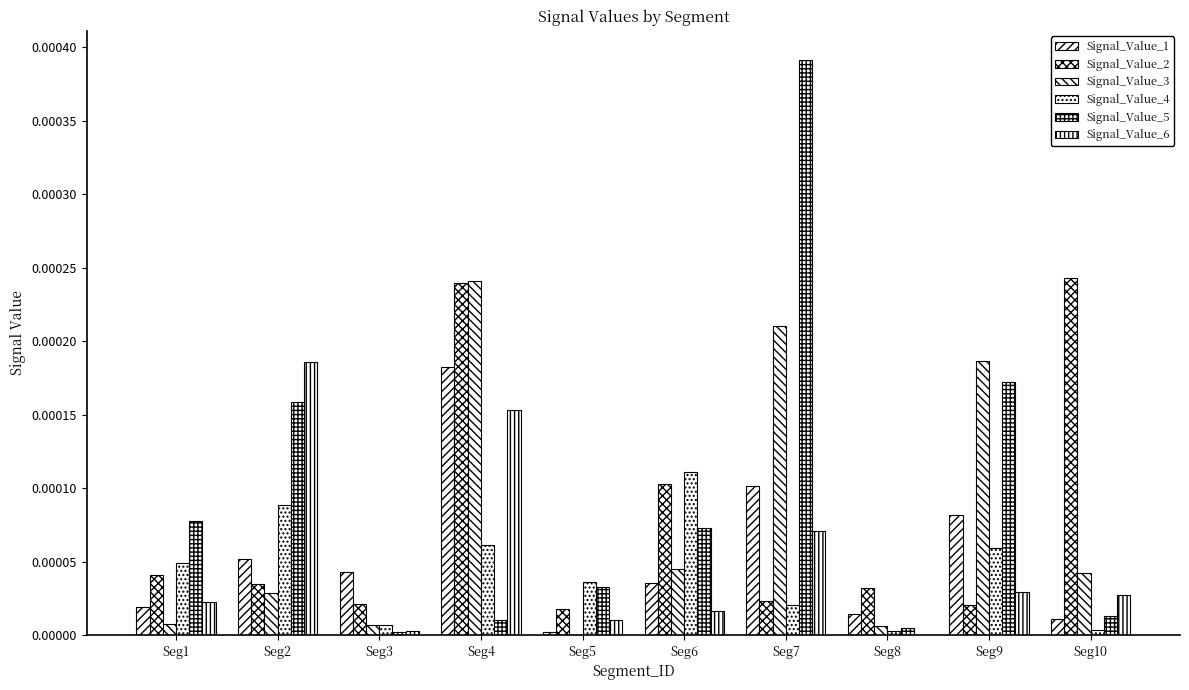

How many series are shown in this chart?

6